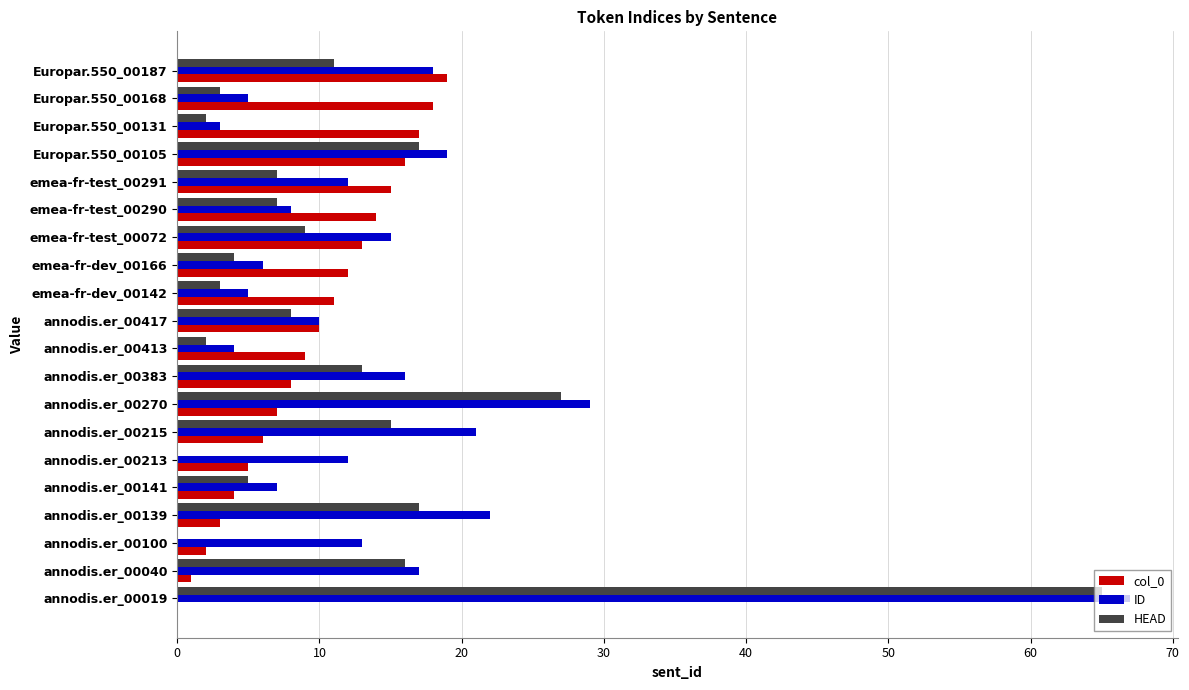

What is the sum of the HEAD values at annodis.er_00141 and annodis.er_00213?

5